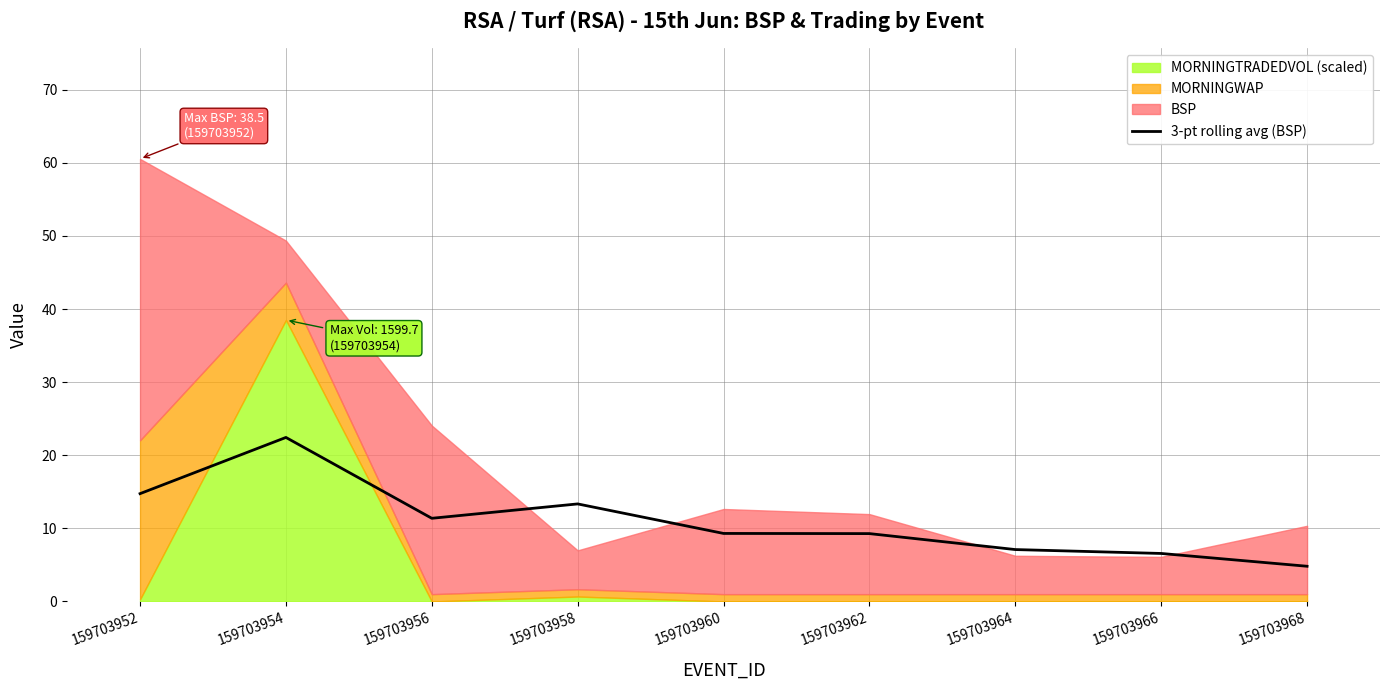

How many lines are shown in the chart?

1